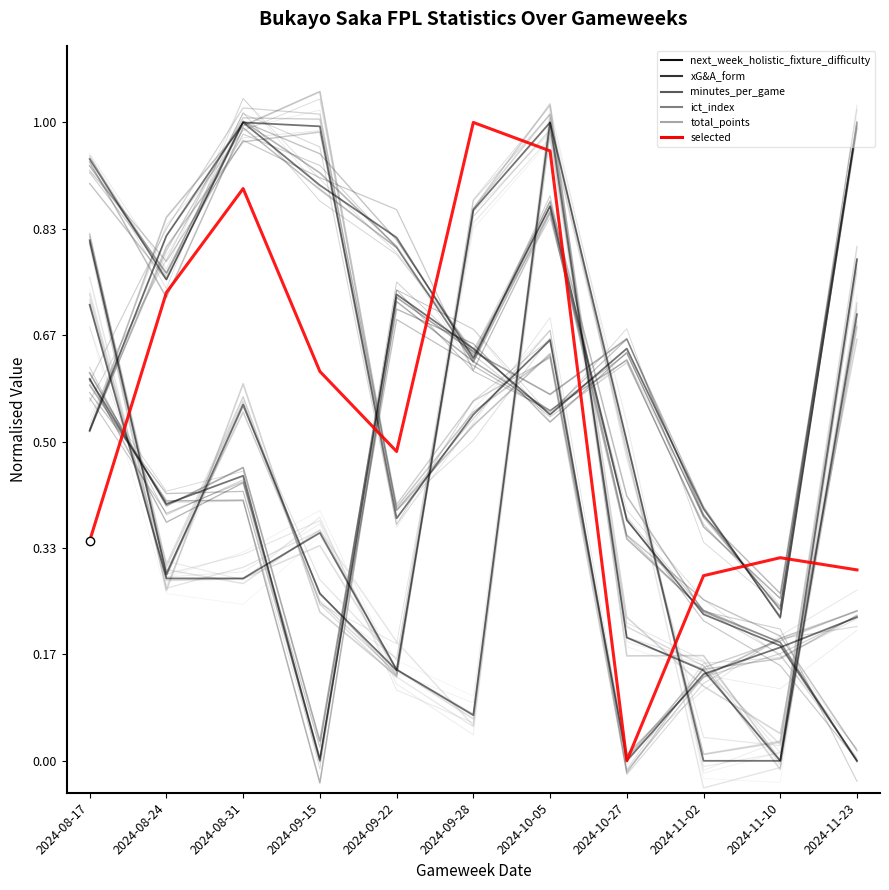

Count the number of data series in this chart.

6